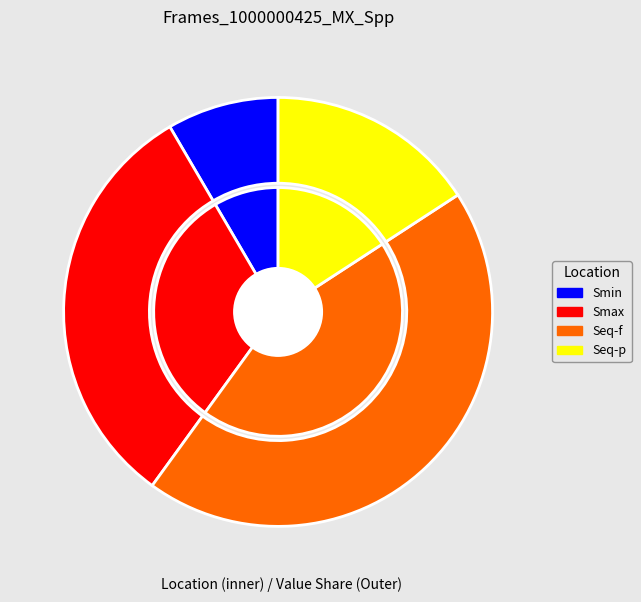

Which has a higher value, Seq-f or Seq-p?

Seq-f